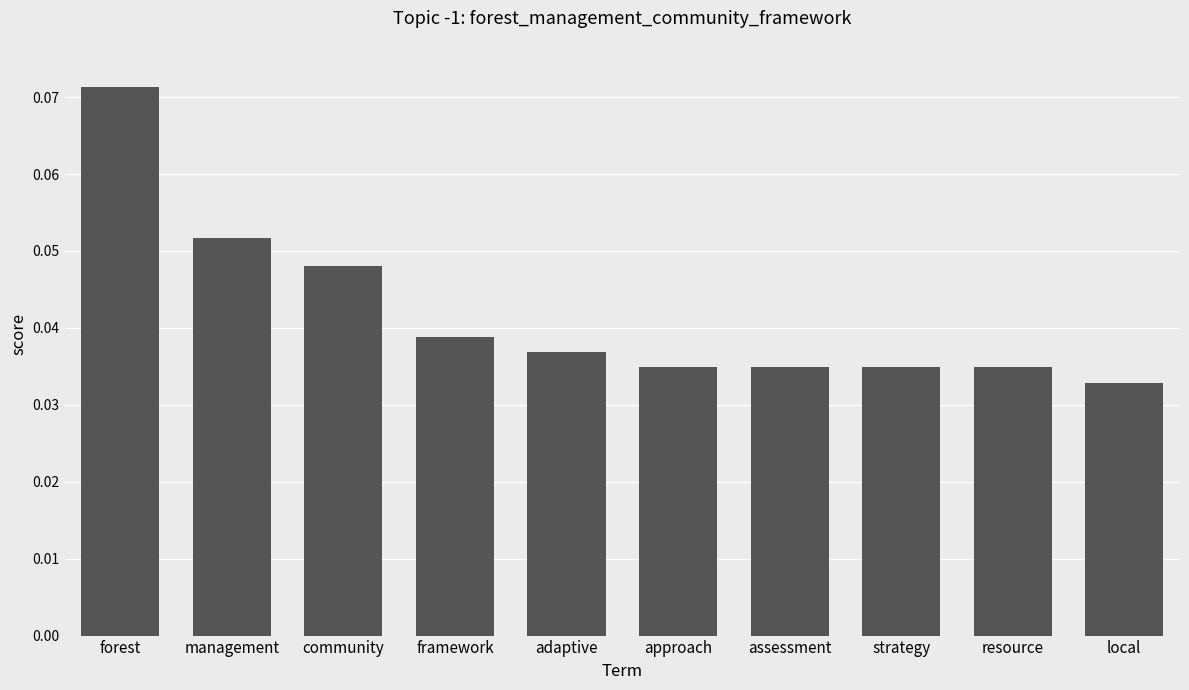

What is the sum of all values?

0.4